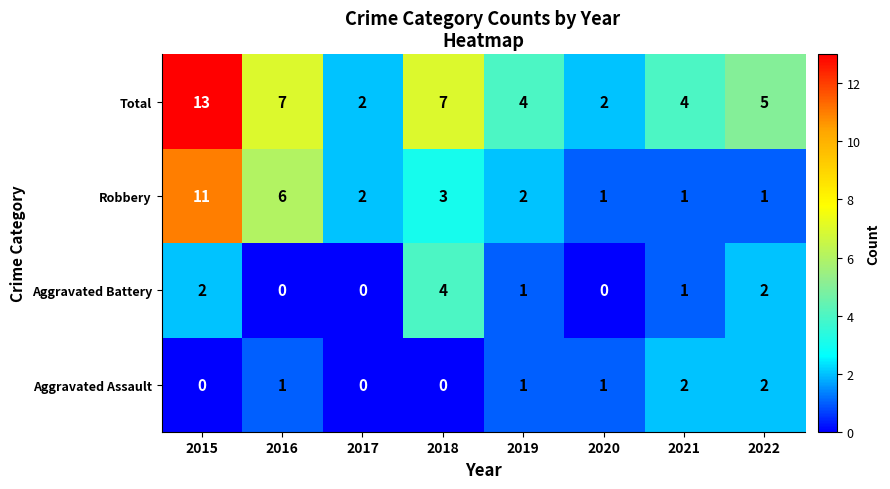

The value of Robbery at 2018 is 3. True or false?

True